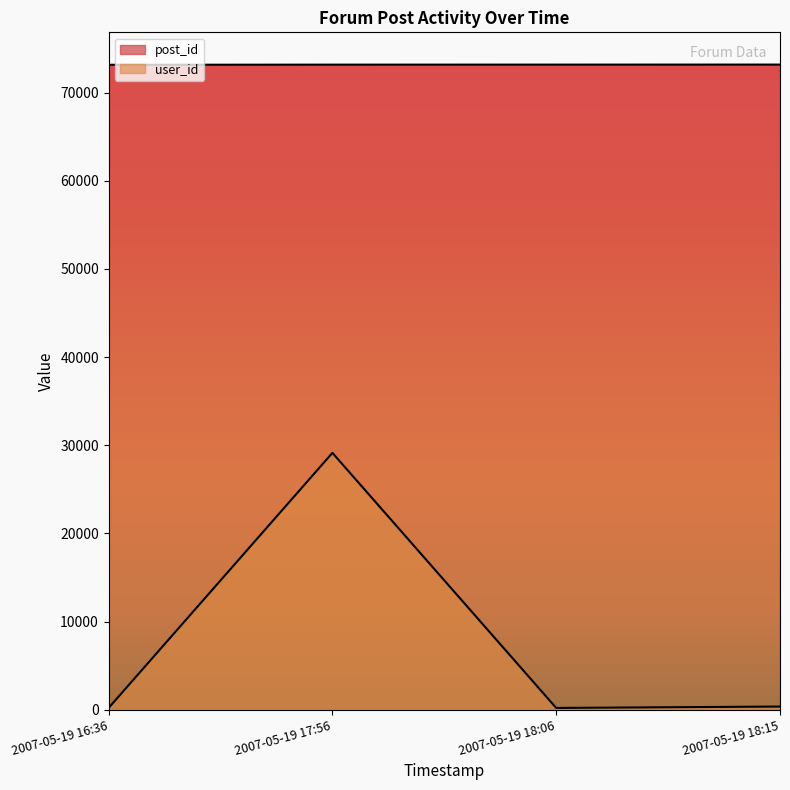

What is the label of the 2nd point from the right?

2007-05-19 18:06